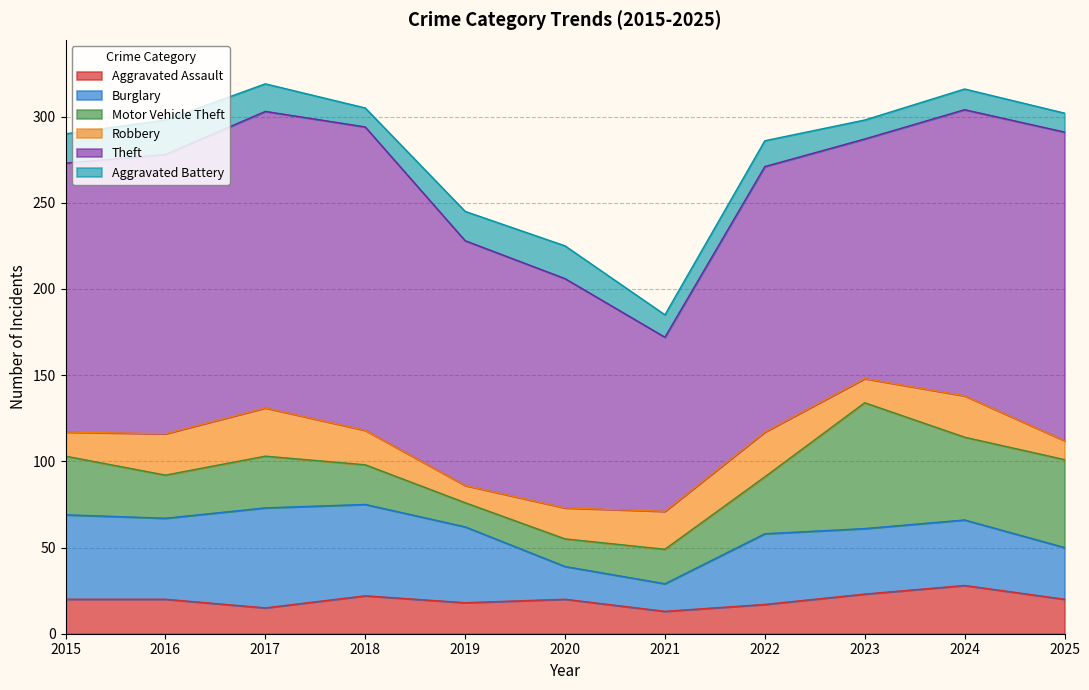

What is the minimum value shown in the chart?

10